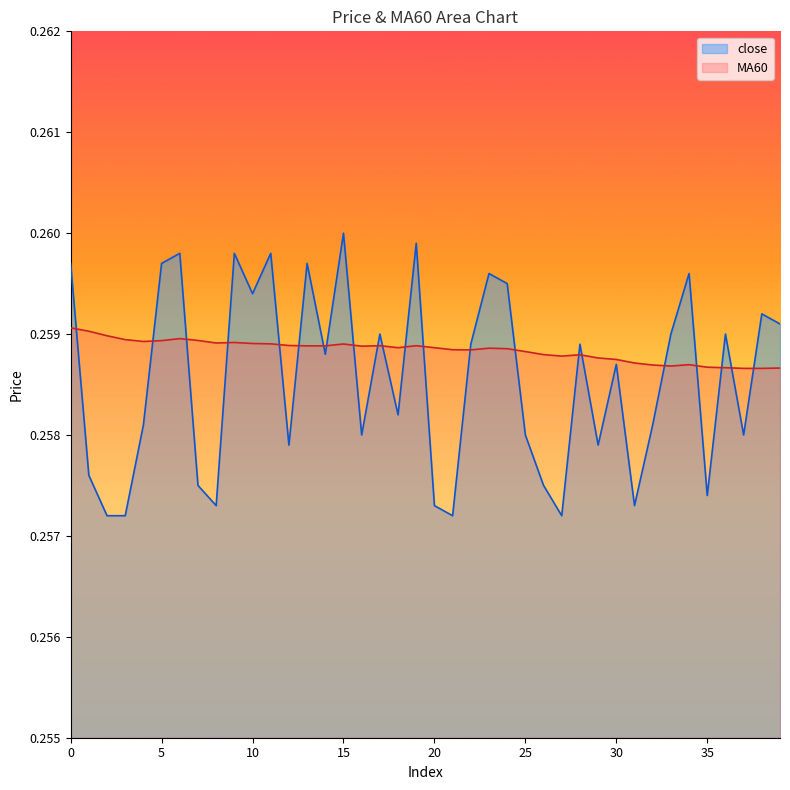

True or false: MA60 and close intersect in this chart.

True